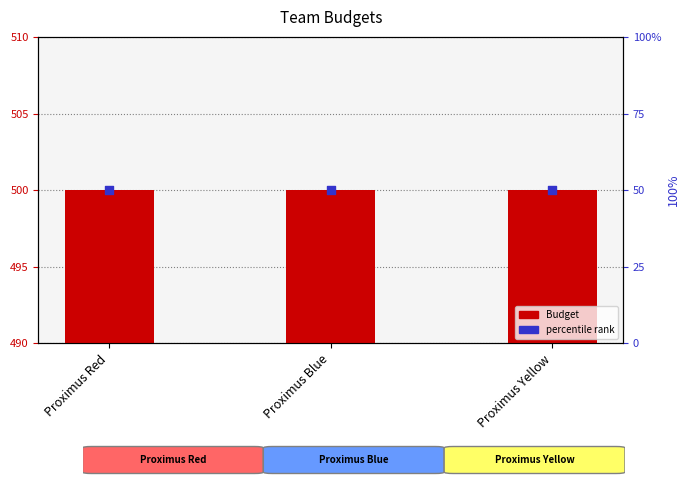

Which series has the largest total across all categories?

Budget